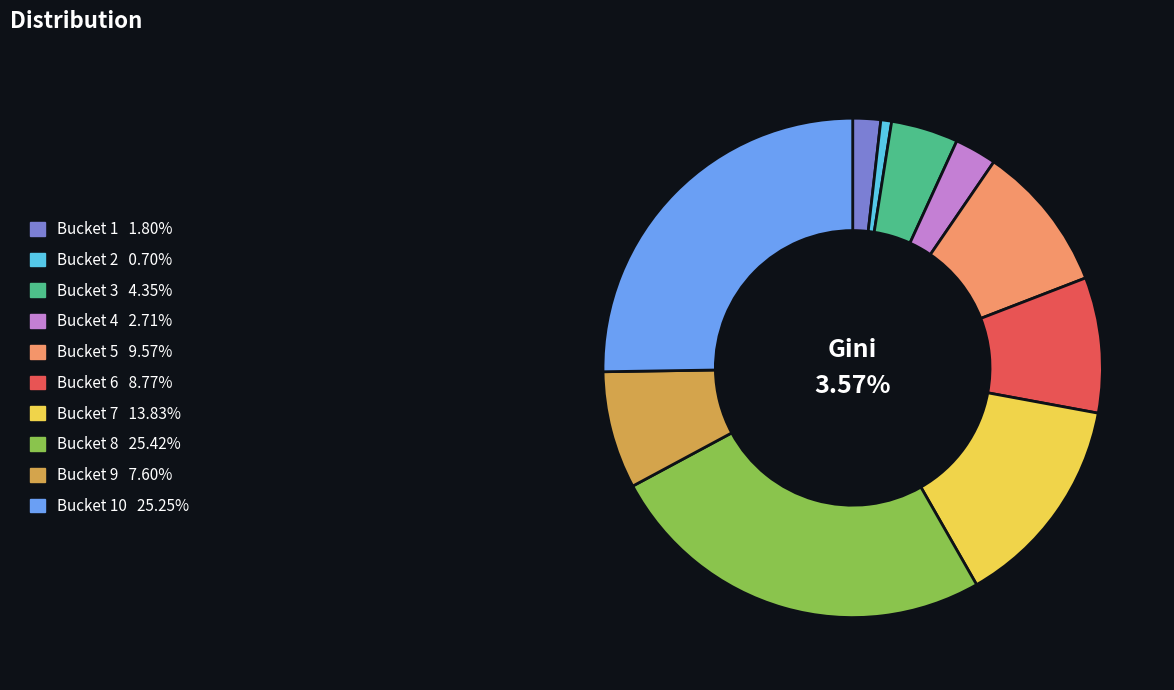

To the nearest percent, what is the difference between the largest and smallest slice percentages?

25%